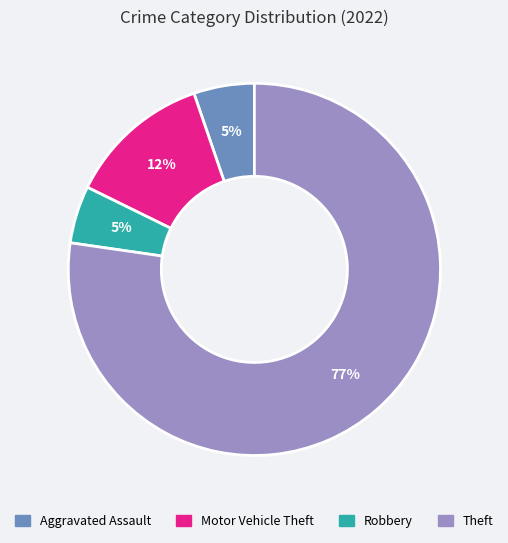

Does any single category account for the majority?

Yes